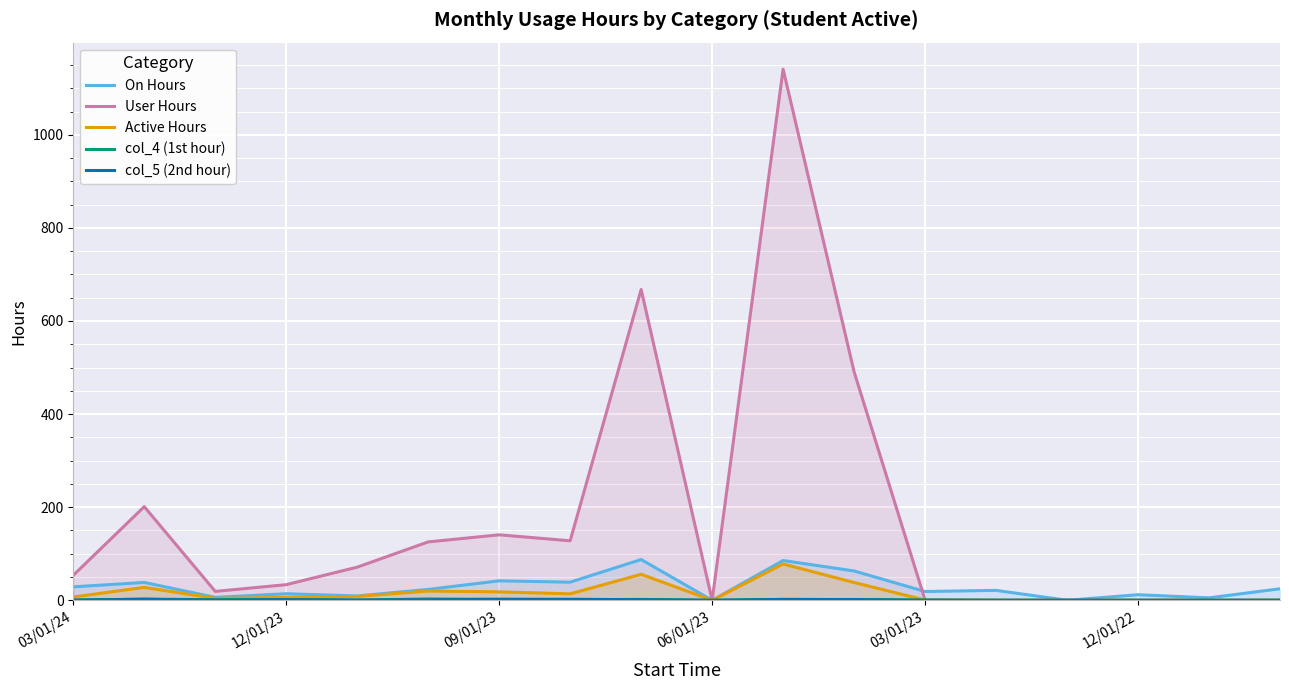

What is the greatest value displayed?

1140.9